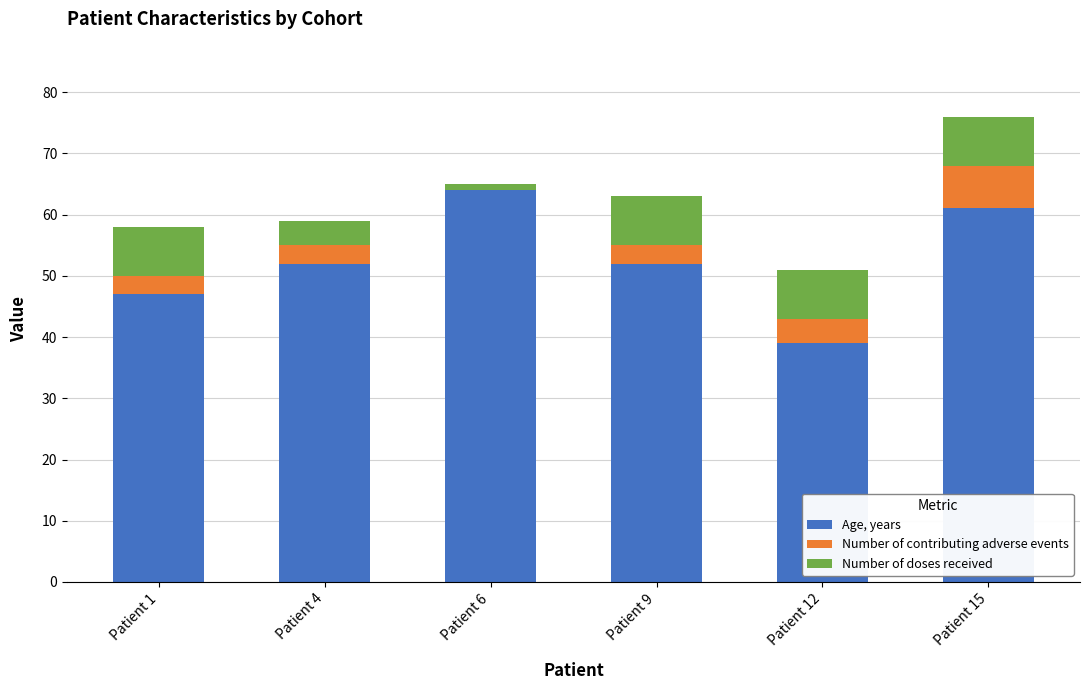

What is the sum of all Age, years values?

315